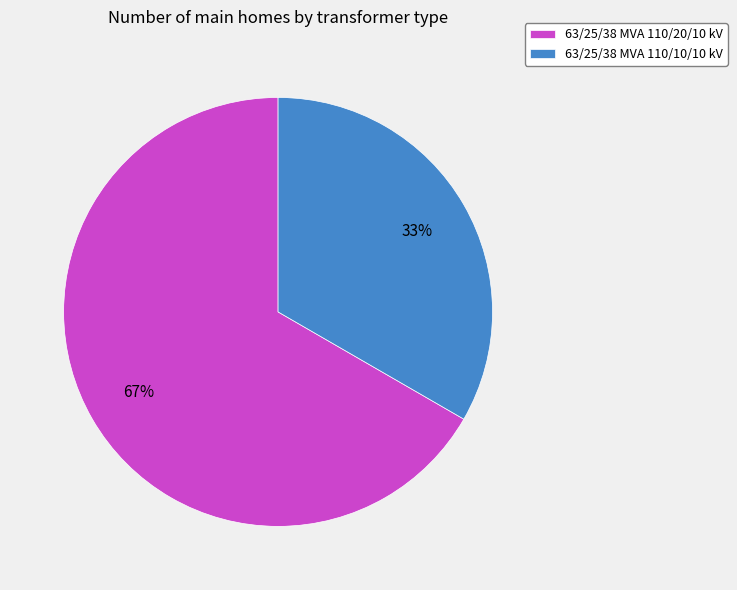

Count the number of slices in the pie.

2